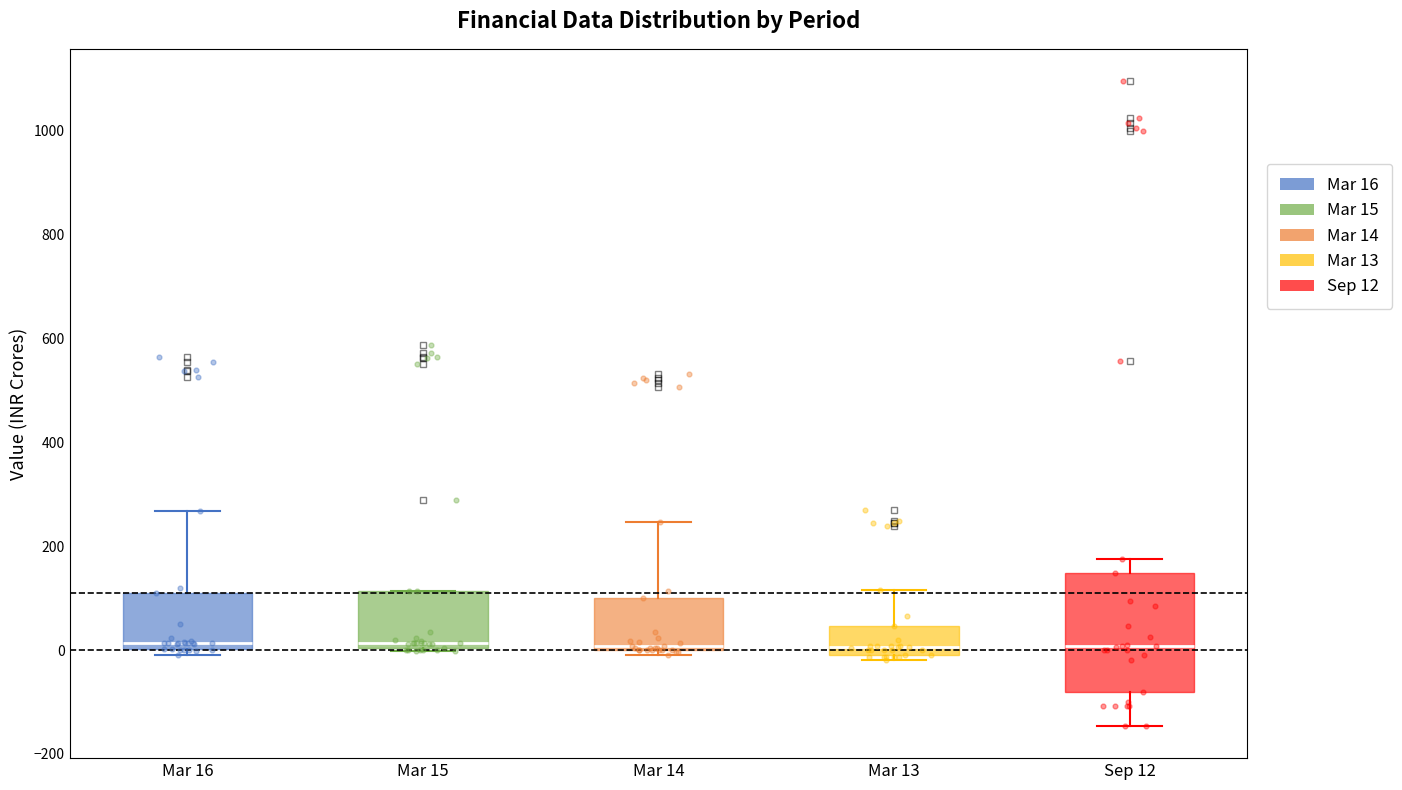

Reading left to right, read every box against the y-axis: the position of its median line, the range the box covers, and the ends of its whiskers. The values are not printed on the chart, so give them approximately, as read against the axis.

Mar 16: median 20, box 0 to 100, whiskers 0 (just below the box's lower edge) to 260
Mar 15: median 20, box 0 to 120, whiskers 0 to 120
Mar 14: median 0 (just above the box's lower edge), box 0 to 100, whiskers 0 (just below the box's lower edge) to 240
Mar 13: median 0 (just above the box's lower edge), box 0 to 40, whiskers -20 to 120
Sep 12: median 0, box -80 to 140, whiskers -140 to 180